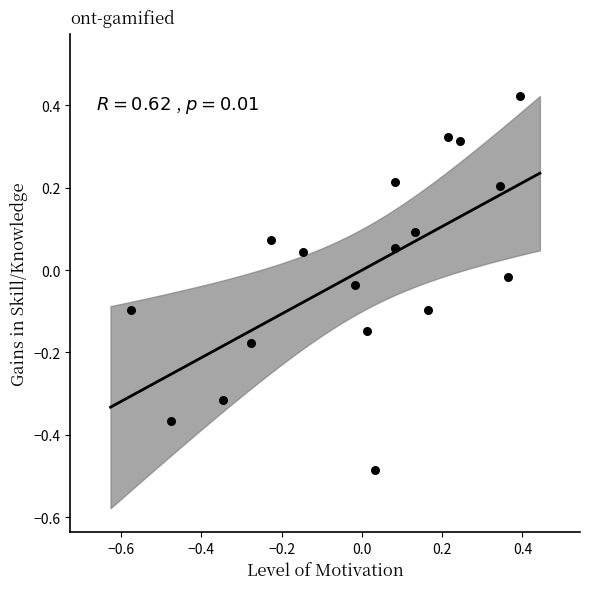

What is the range of Y values (max minus min)?

0.9